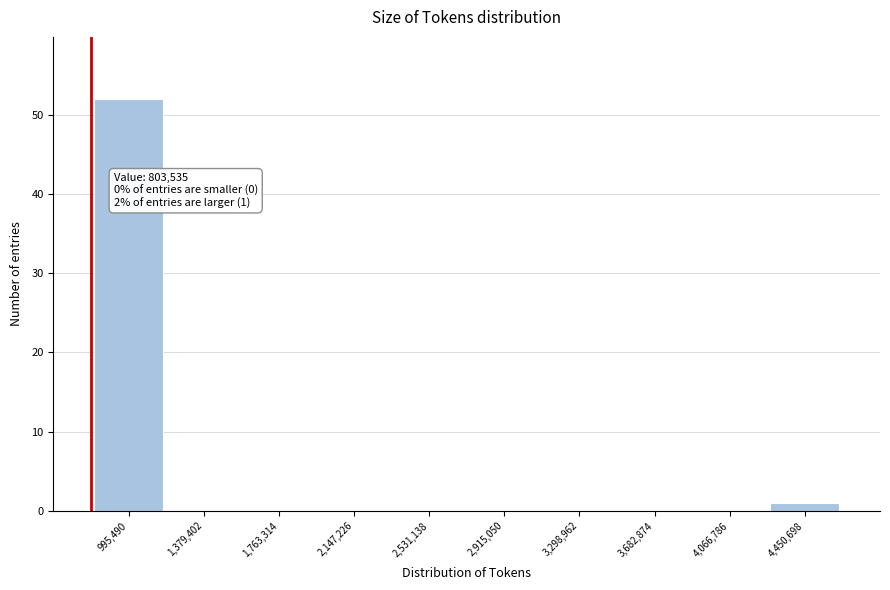

Over which range of the x-axis is the bar tallest?

800000 to 1200000